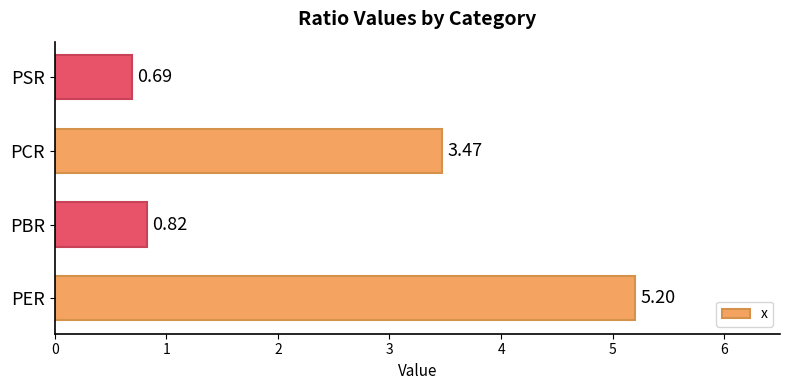

At which category does the chart reach its minimum across all series?

PSR